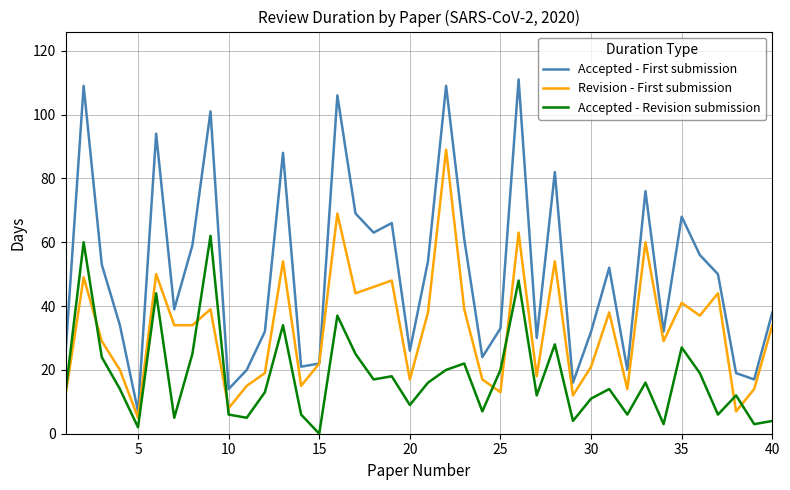

What is the minimum value for Revision - First submission?

5